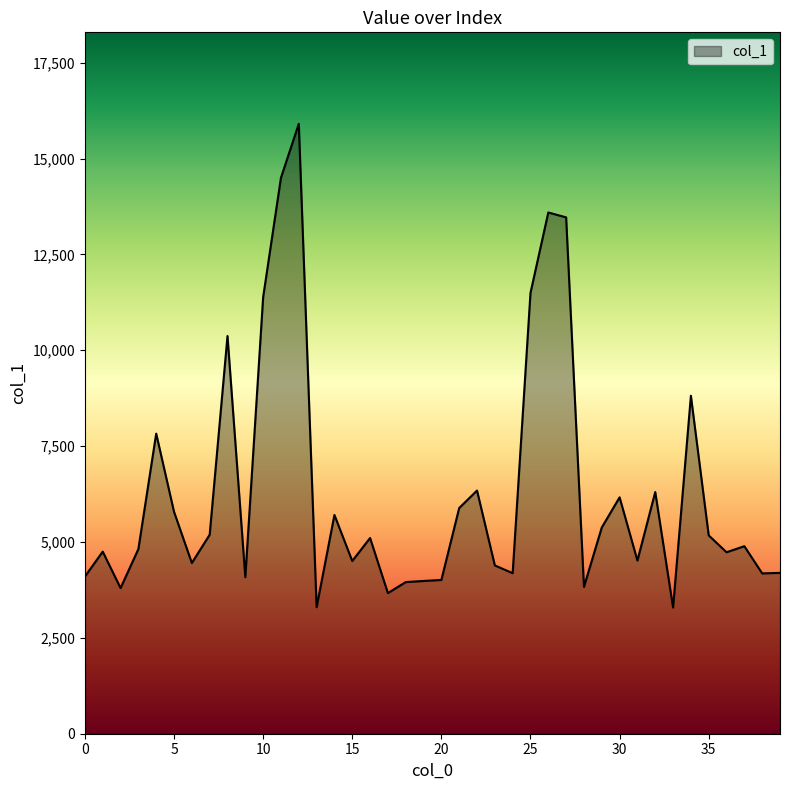

What is the difference between the maximum and minimum values?

12615